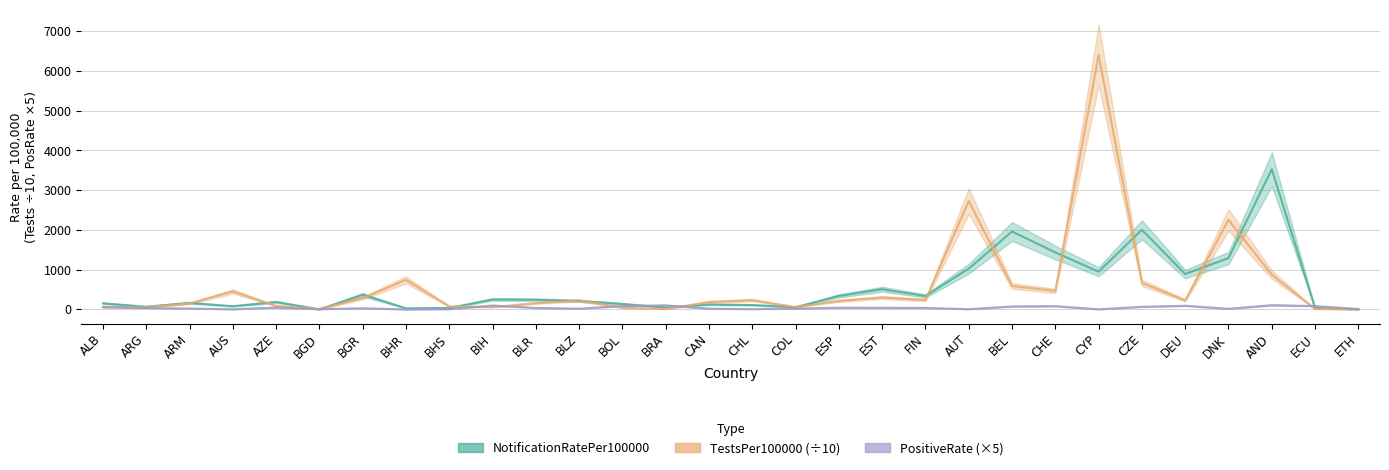

The PositiveRate series shows 6.1 at DNK. True or false?

False